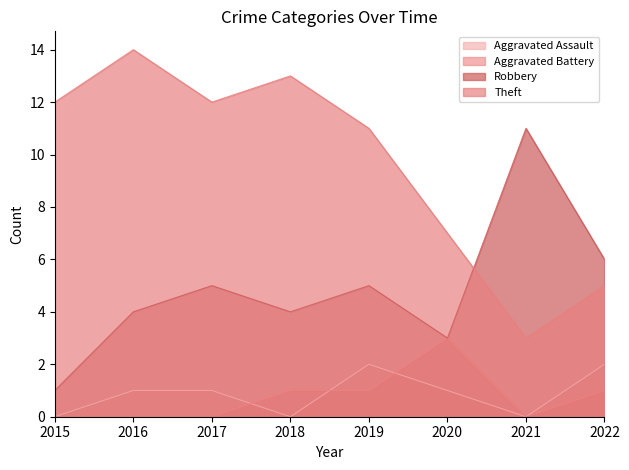

At which category does Aggravated Battery reach its first local peak?

2020